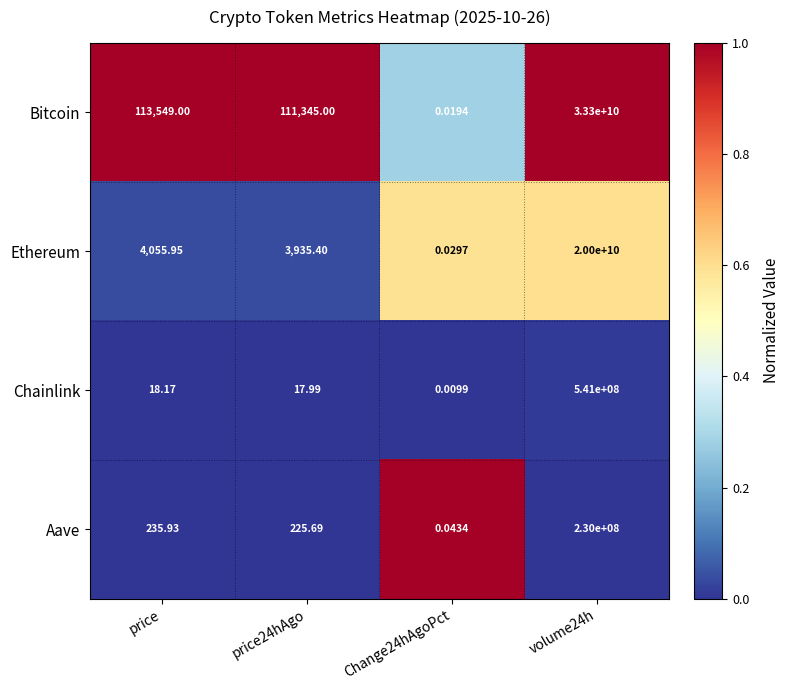

Where is Aave nearest to the value 115000000?

price